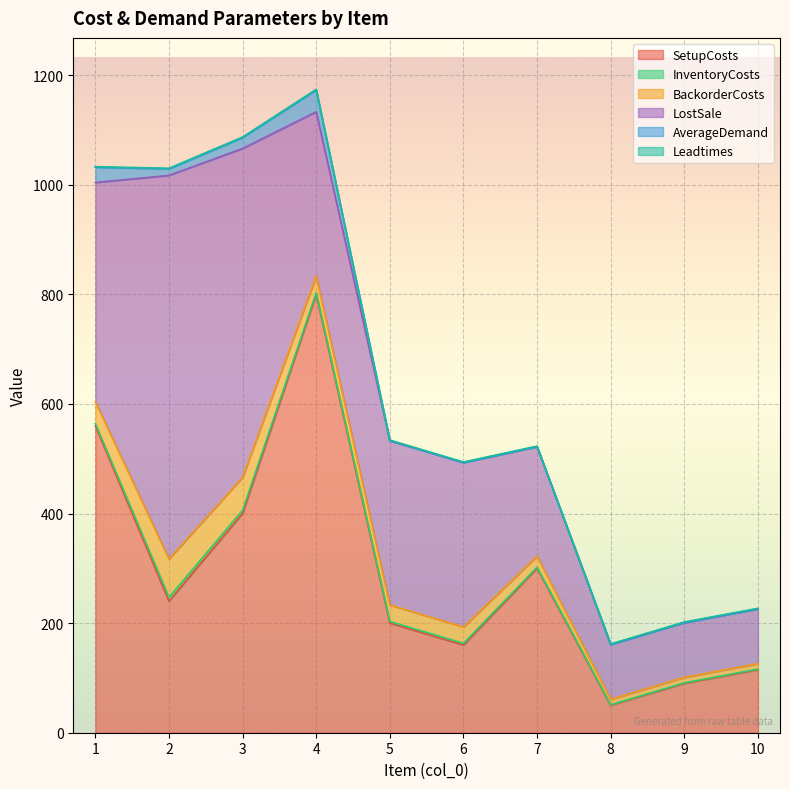

Which series has the largest range (max minus min)?

SetupCosts